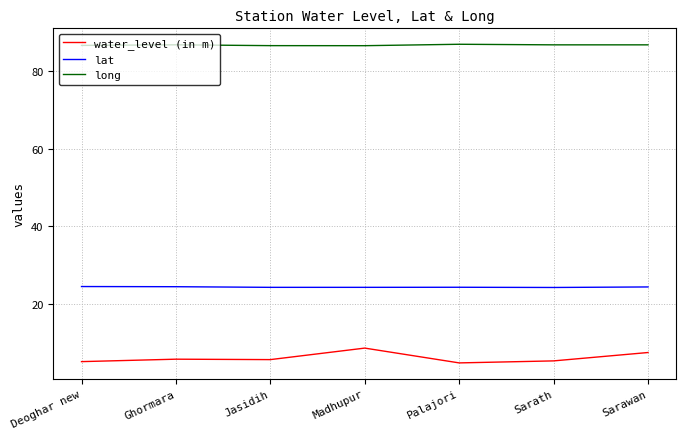

Count the lat values in the range 24 to 25.

7